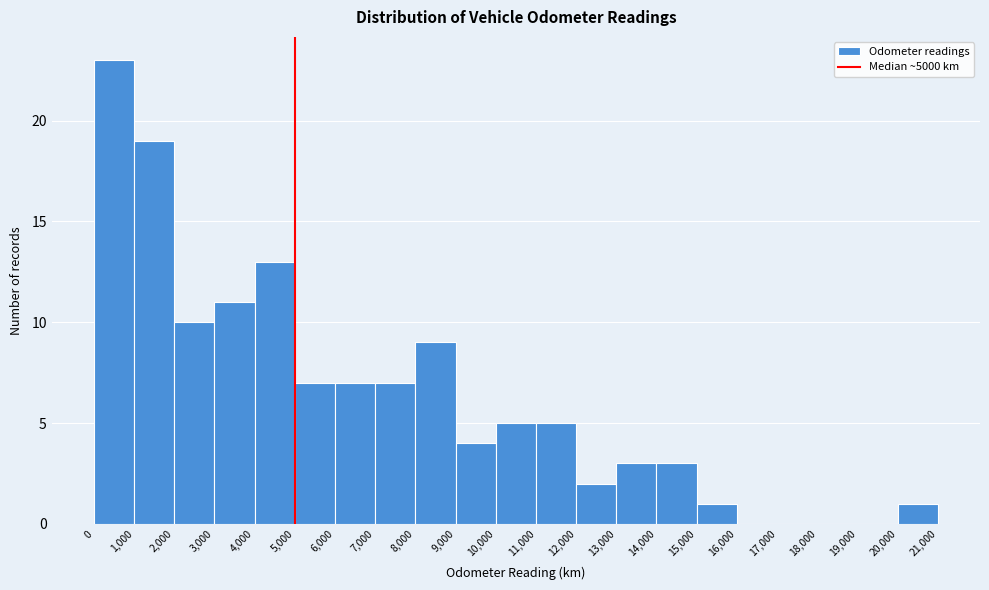

Reading left to right, transcribe this chart: for each bar, give the range it covers on the x-axis and its height. The values are not printed on the chart, so give them approximately, as read against the axis.

0 to 1,000: 23
1,000 to 2,000: 19
2,000 to 3,000: 10
3,000 to 4,000: 11
4,000 to 5,000: 13
5,000 to 6,000: 7
6,000 to 7,000: 7
7,000 to 8,000: 7
8,000 to 9,000: 9
9,000 to 10,000: 4
10,000 to 11,000: 5
11,000 to 12,000: 5
12,000 to 13,000: 2
13,000 to 14,000: 3
14,000 to 15,000: 3
15,000 to 16,000: 1
16,000 to 17,000: 0
17,000 to 18,000: 0
18,000 to 19,000: 0
19,000 to 20,000: 0
20,000 to 21,000: 1